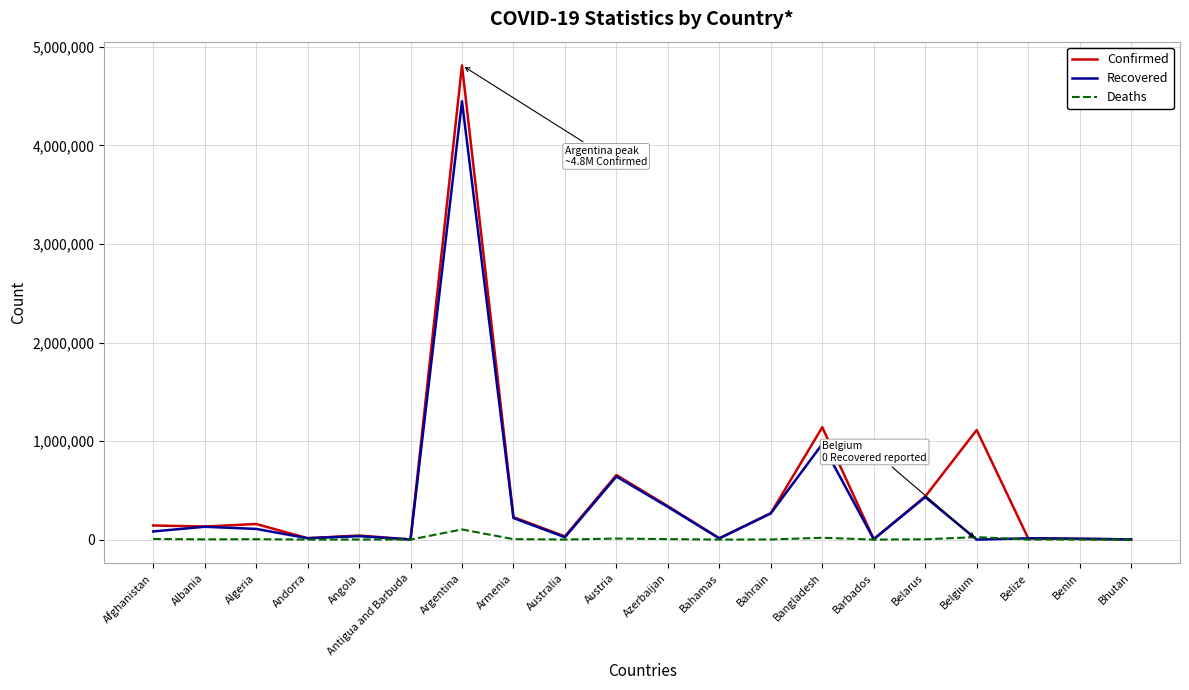

Is the value of Deaths at Algeria greater than the value of Confirmed at Austria?

No